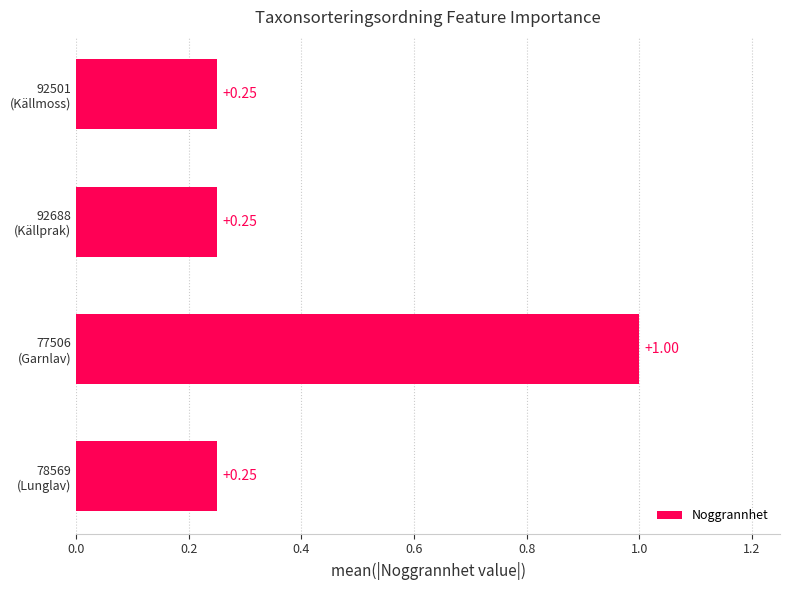

What is the average value?

0.4